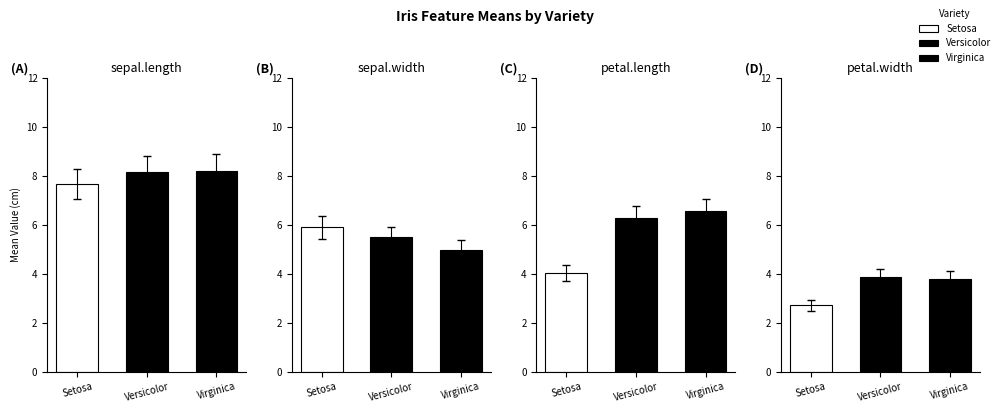

At how many categories does at least one series exceed 3?

3